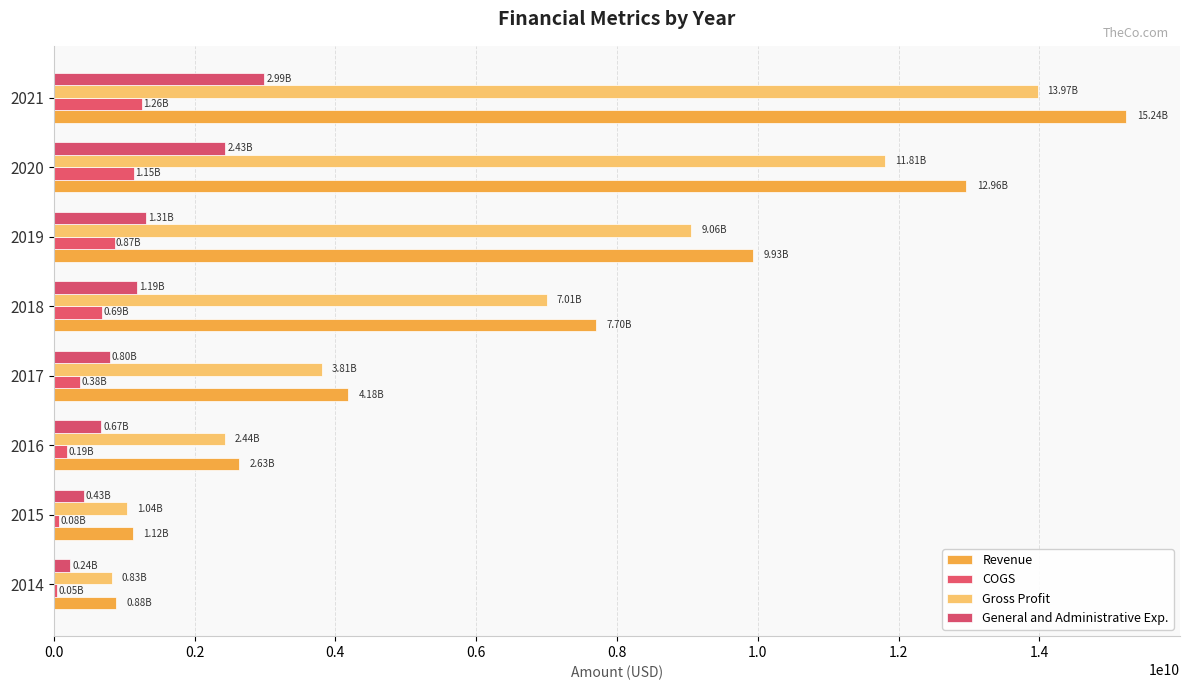

How many categories are shown in the chart?

8